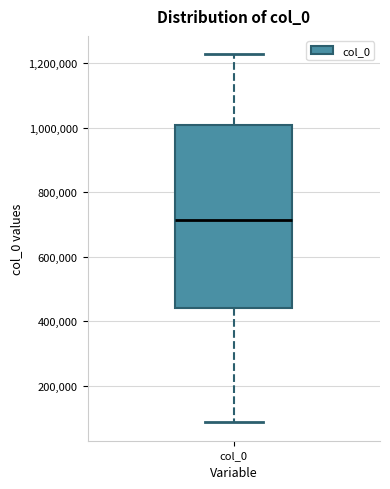

Read this box plot against the y-axis: the position of the median line, the range covered by the box, and the ends of both whiskers. The values are not printed on the chart, so give them approximately, as read against the axis.

median 720000, box 440000 to 1000000, whiskers 80000 to 1220000